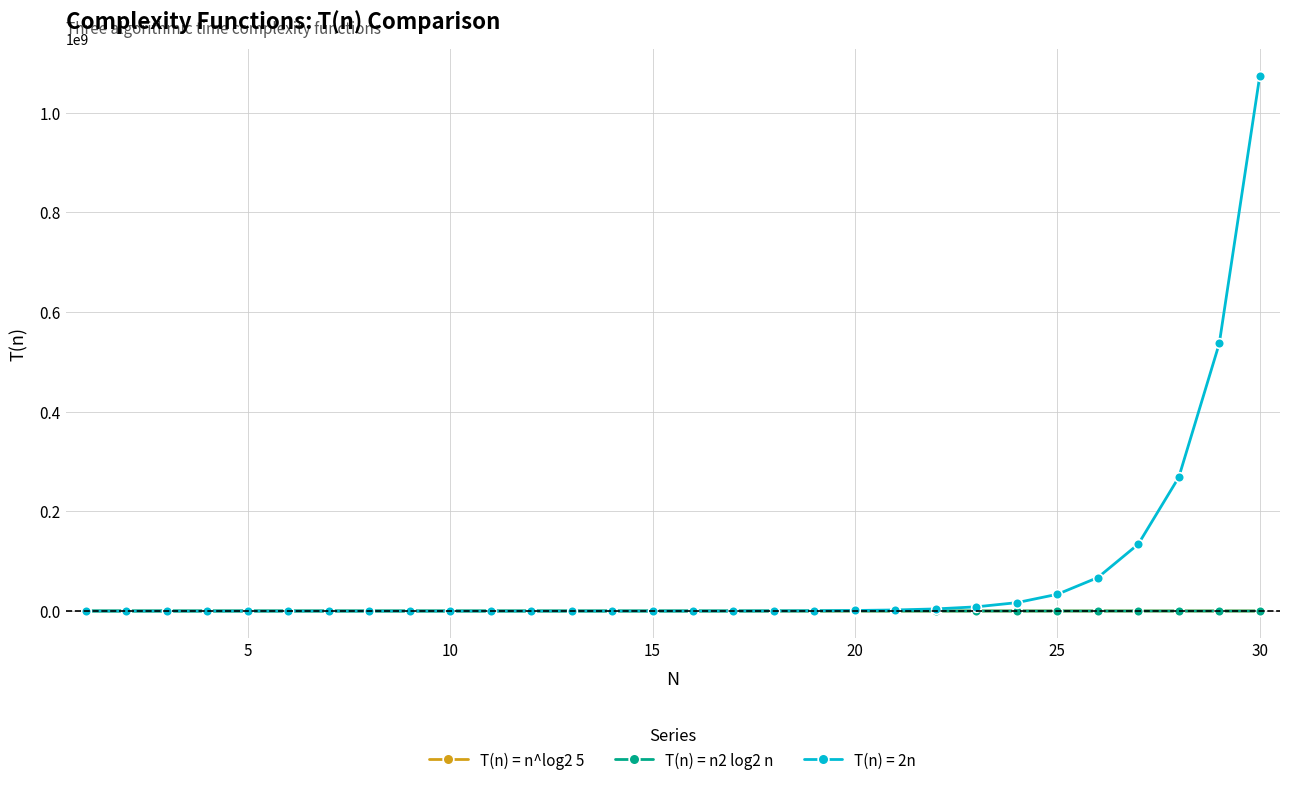

Which series has the largest total across all categories?

T(n) = 2n